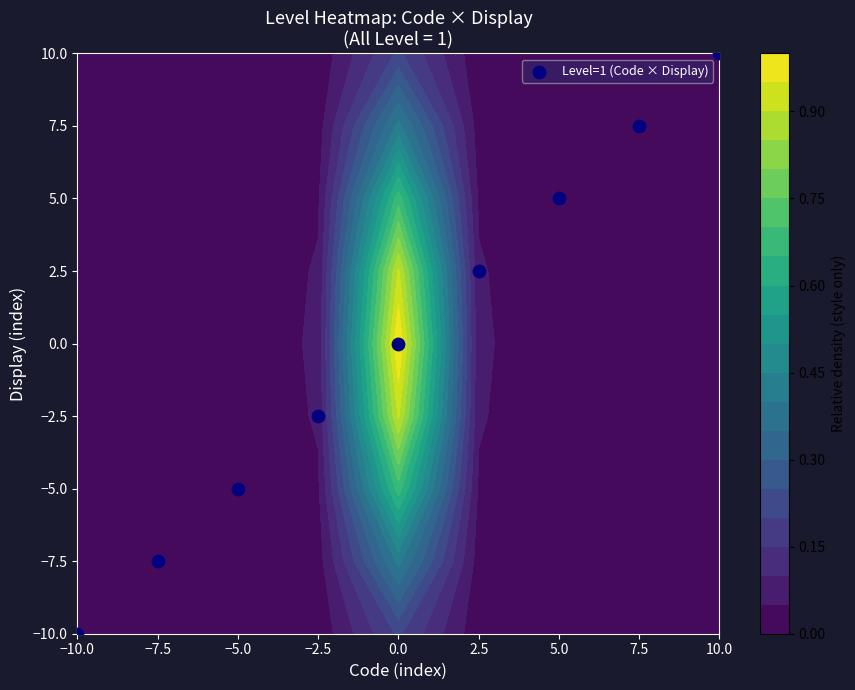

Reading right to left, list all the values displayed in this chart.

10.0	7.5	5.0	2.5	0.0	-2.5	-5.0	-7.5	-10.0